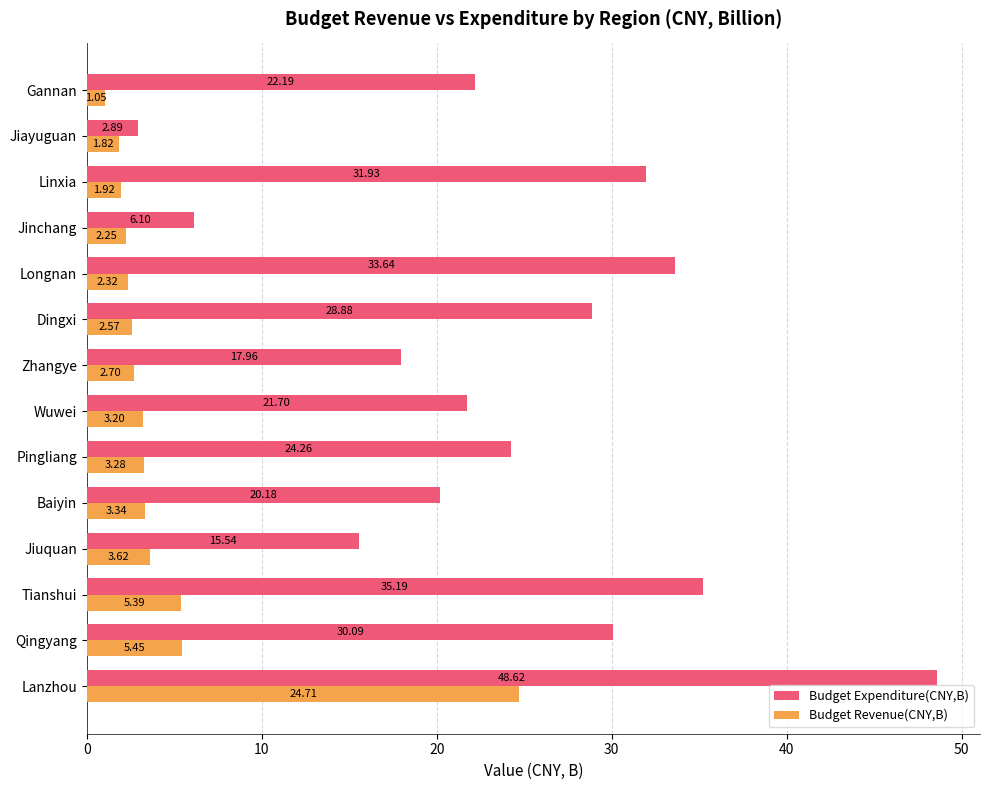

Rank the categories by Budget Revenue(CNY,B) value from lowest to highest.

Gannan, Jiayuguan, Linxia, Jinchang, Longnan, Dingxi, Zhangye, Wuwei, Pingliang, Baiyin, Jiuquan, Tianshui, Qingyang, Lanzhou